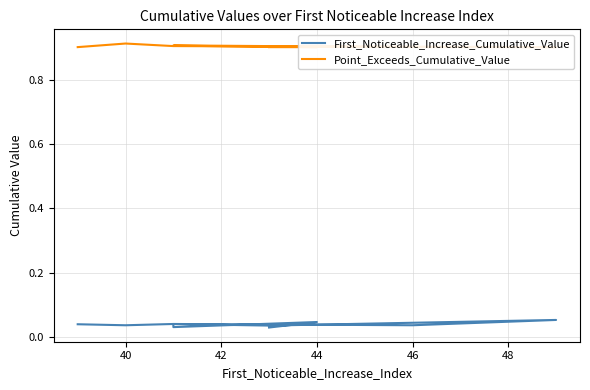

Read the Point_Exceeds_Cumulative_Value value at 42.

0.9